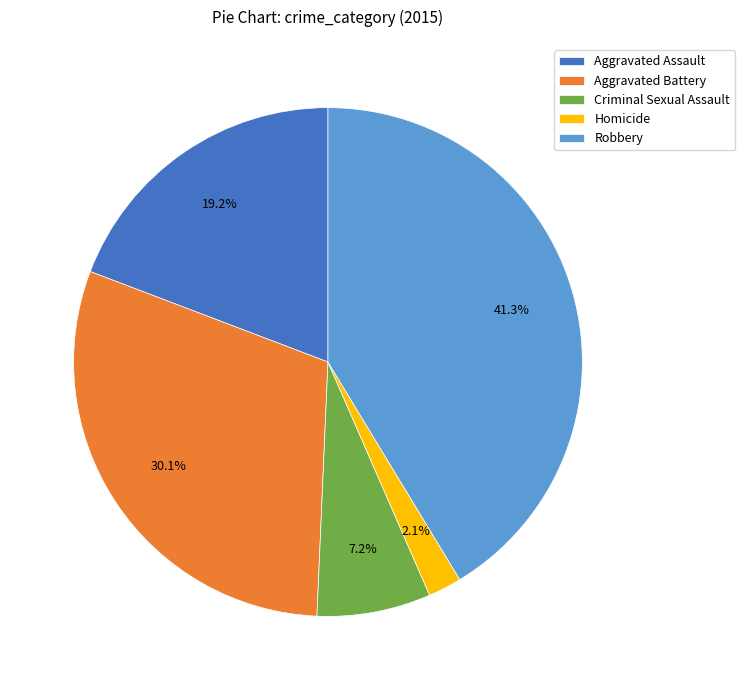

To the nearest percent, what percentage of the pie is Homicide?

2%